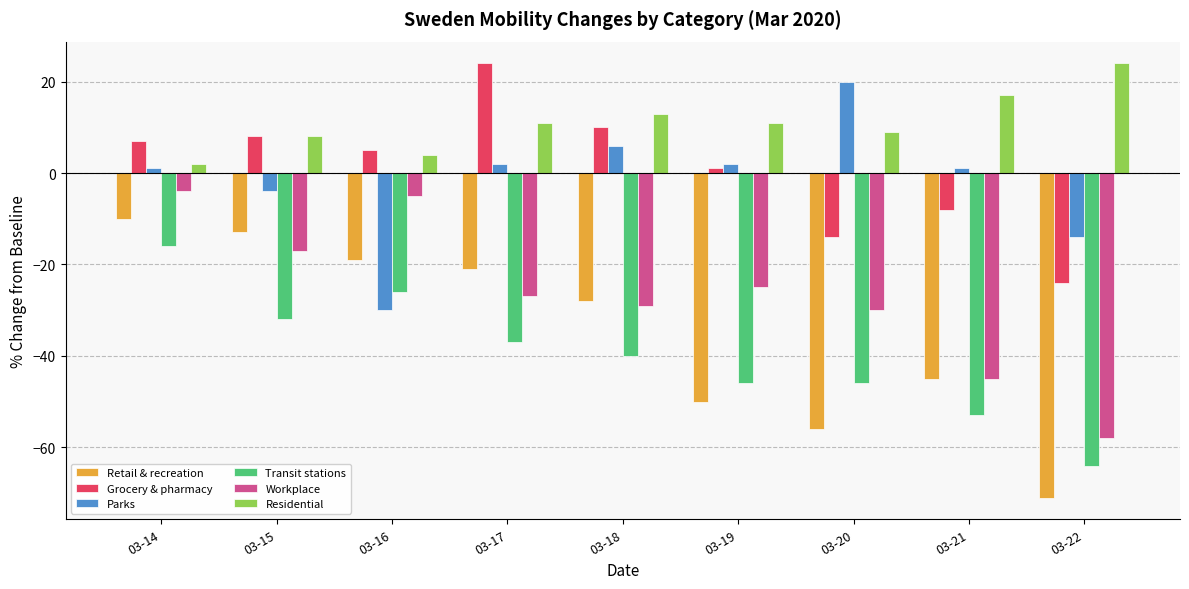

Is the value of Residential at 03-18 greater than the value of Parks at 03-16?

Yes